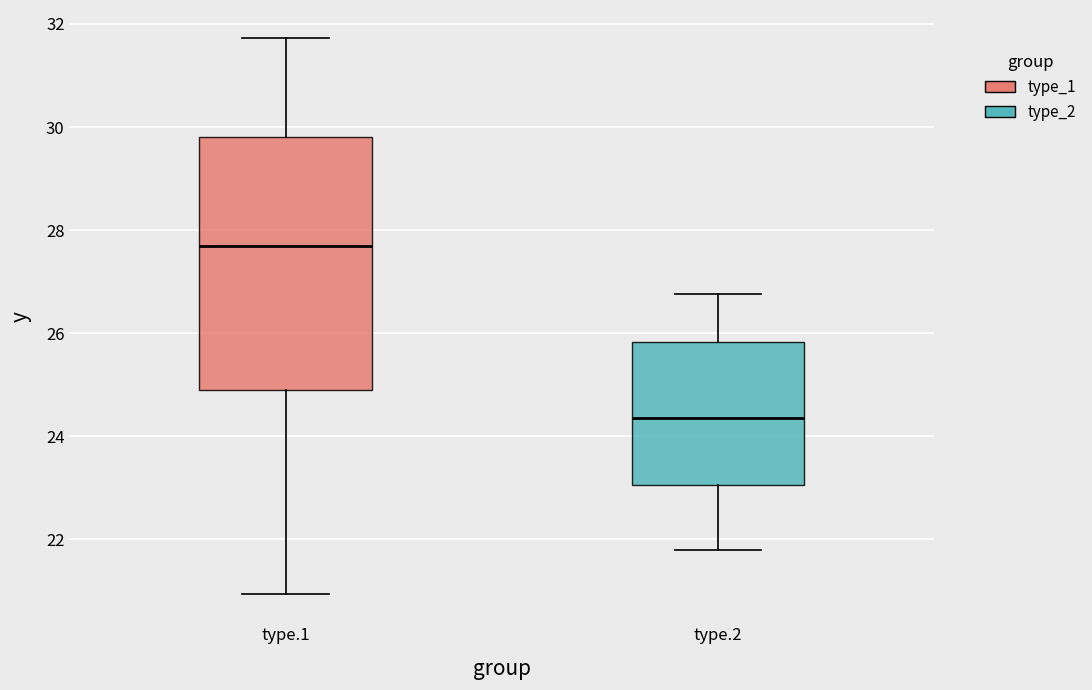

Comparing the boxes themselves (not the whiskers), which one is the tallest?

type.1